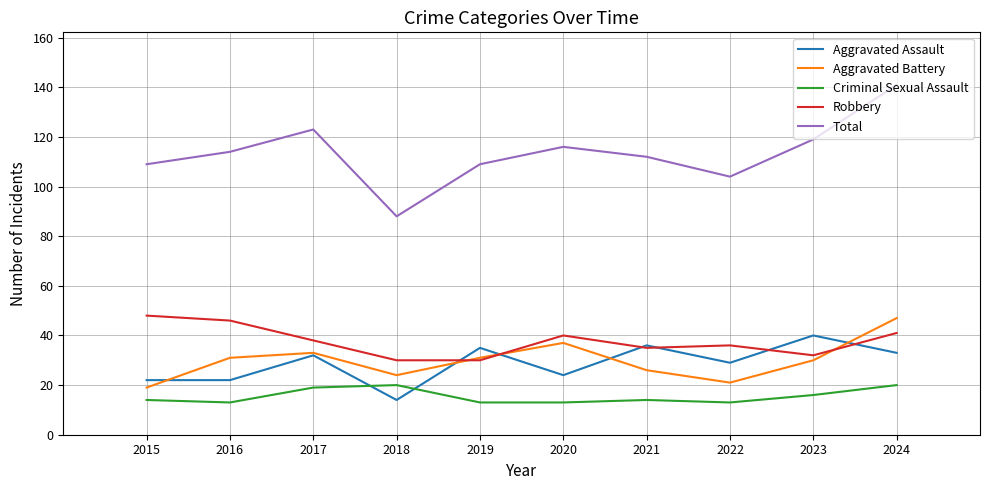

What are all the series names shown in the legend?

Aggravated Assault, Aggravated Battery, Criminal Sexual Assault, Robbery, Total